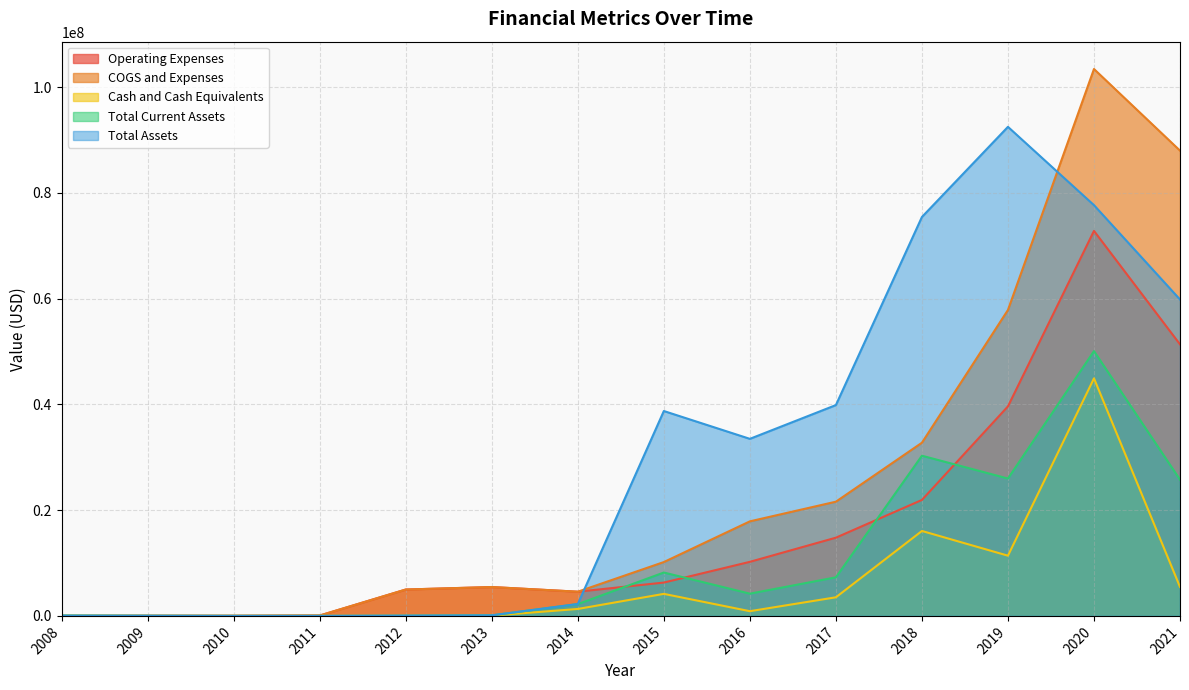

True or false: Cash and Cash Equivalents and Total Current Assets intersect in this chart.

False